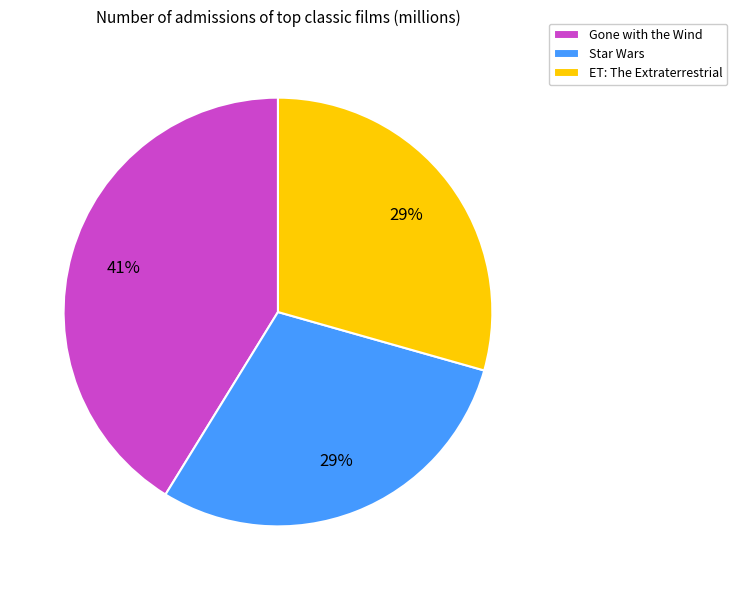

What percentage is the ET: The Extraterrestrial slice, to the nearest percent?

29%